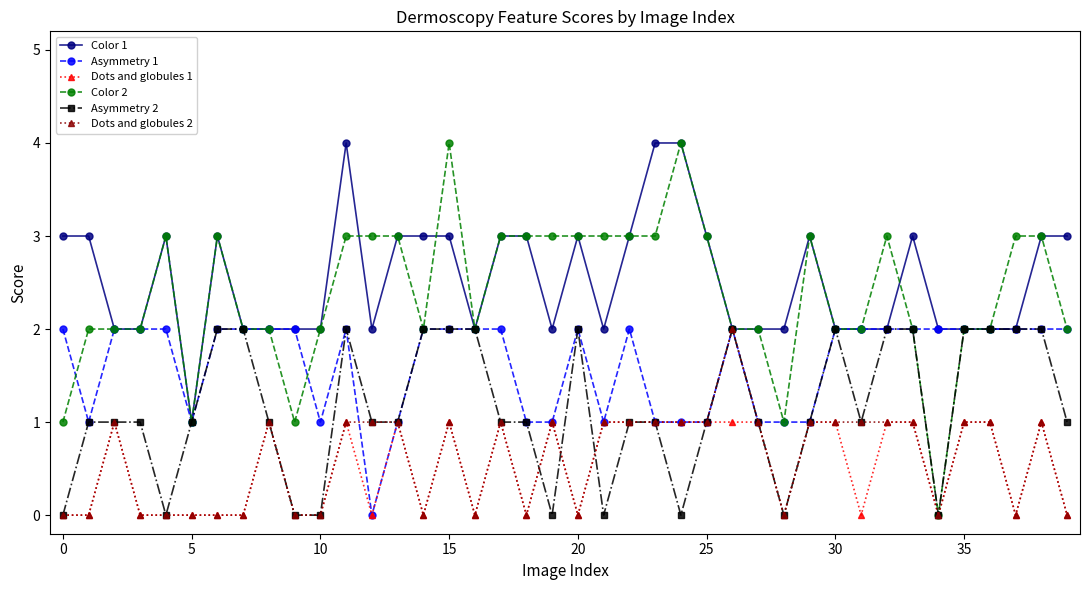

True or false: Asymmetry 2 has more than 1 points higher than both neighbors.

True